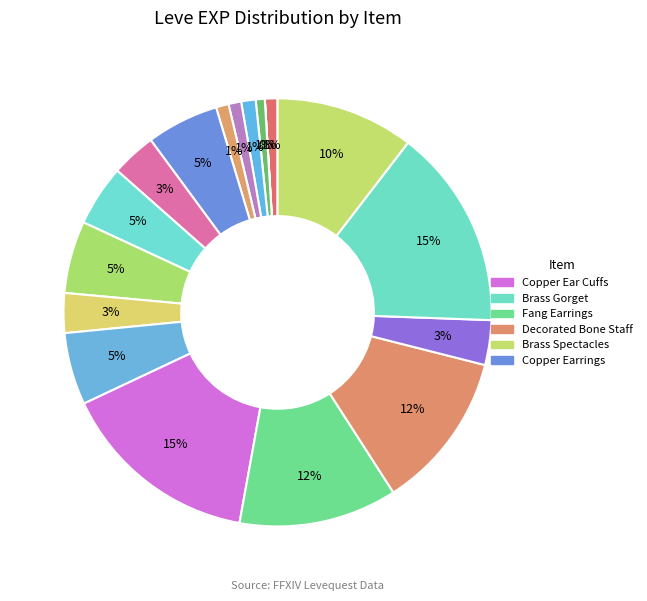

Rank the categories by value from lowest to highest.

Copper Wristlets, Bone Brand, Copper Ingot, Bone Staff, Copper Rings, Bone Hora, Bone Armillae, Ramhorn Claws, Amateur's Needle, Bone Necklace, Copper Earrings, Copper Ring, Copper Needle, Brass Spectacles, Fang Earrings, Decorated Bone Staff, Copper Ear Cuffs, Brass Gorget